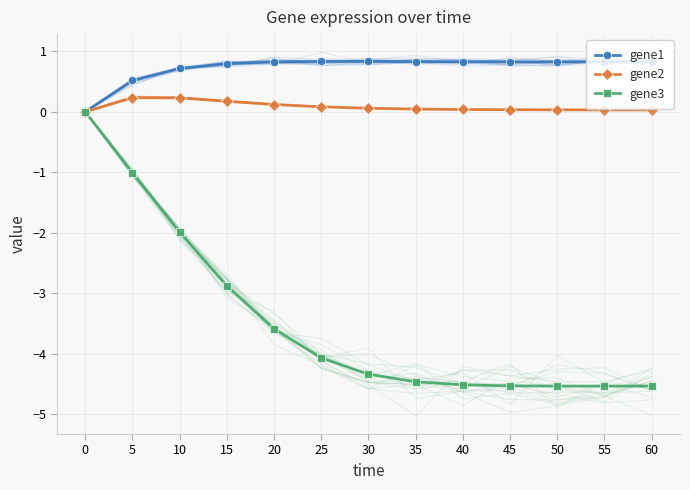

What is the value of the gene3 point at the 5th from the left?

-3.6